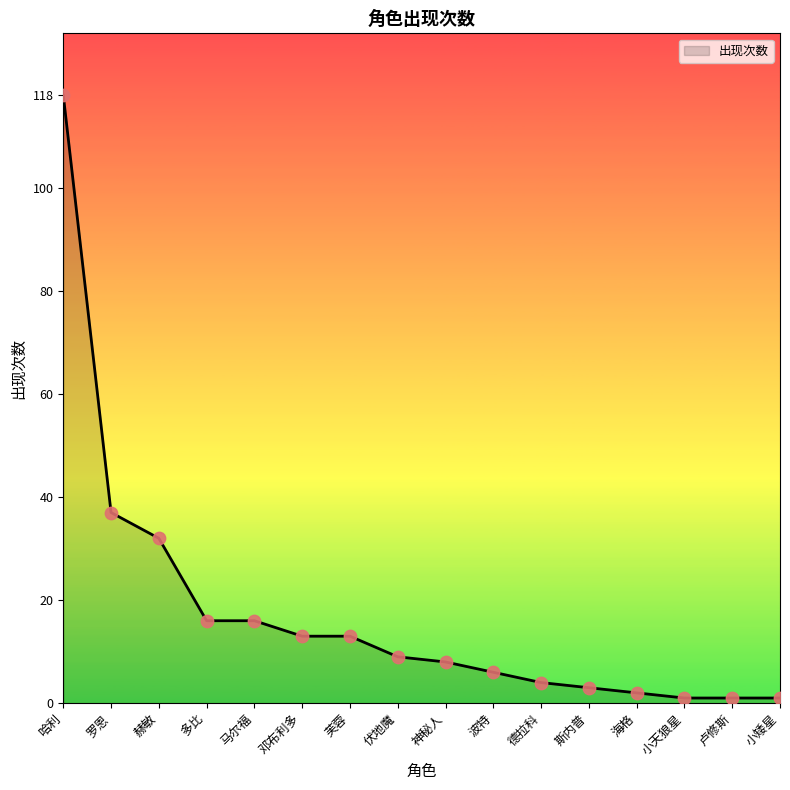

Which has a higher value, 德拉科 or 伏地魔?

伏地魔